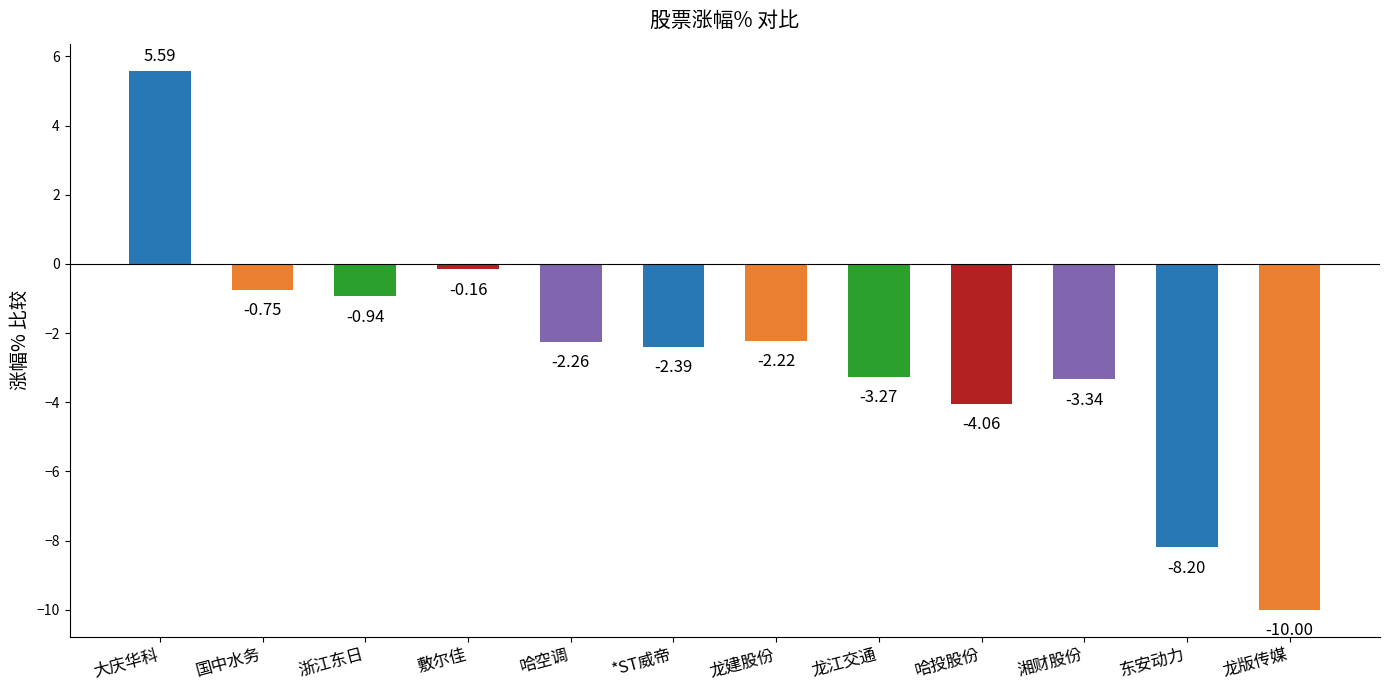

Rank the categories by value from lowest to highest.

龙版传媒, 东安动力, 哈投股份, 湘财股份, 龙江交通, *ST威帝, 哈空调, 龙建股份, 浙江东日, 国中水务, 敷尔佳, 大庆华科